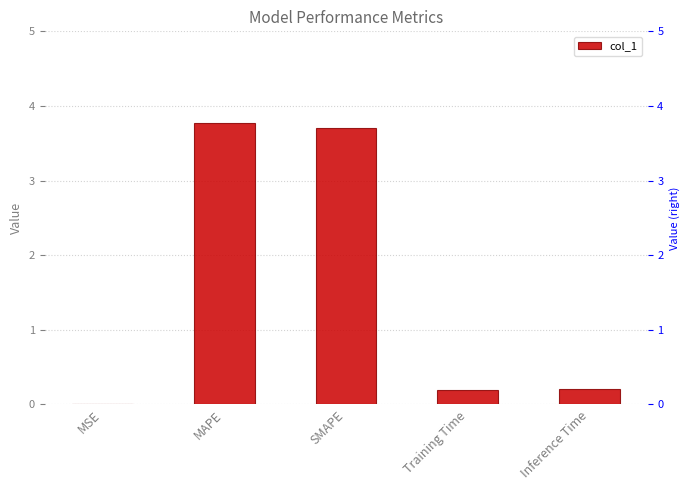

Which label corresponds to the largest value in the chart?

MAPE